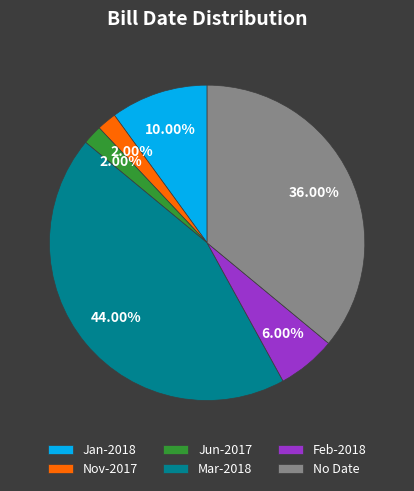

Combined, do Feb-2018 and Nov-2017 account for over 50%?

No